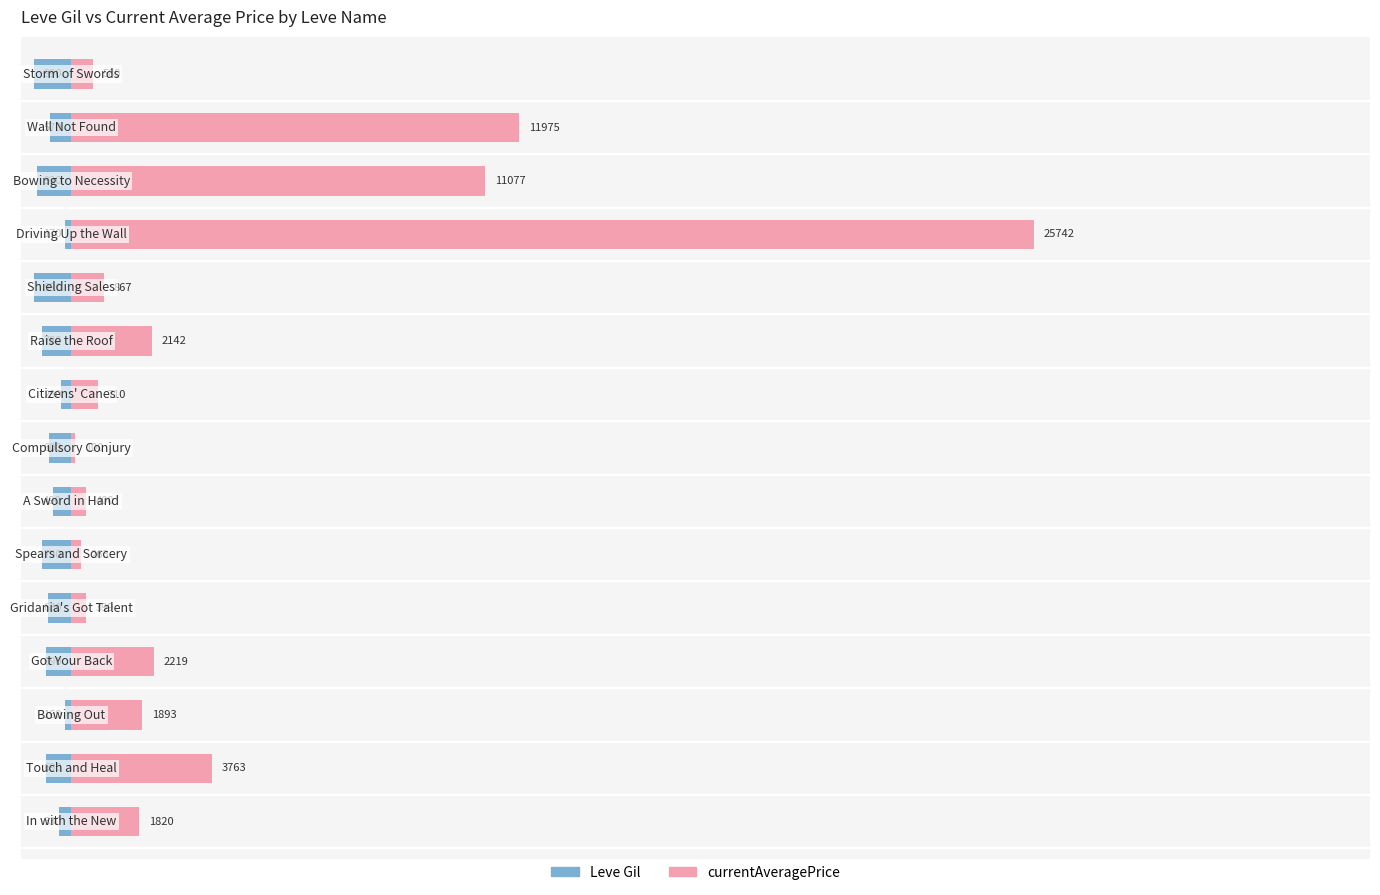

True or false: Leve Gil has a value of -0.0 at 8.

False